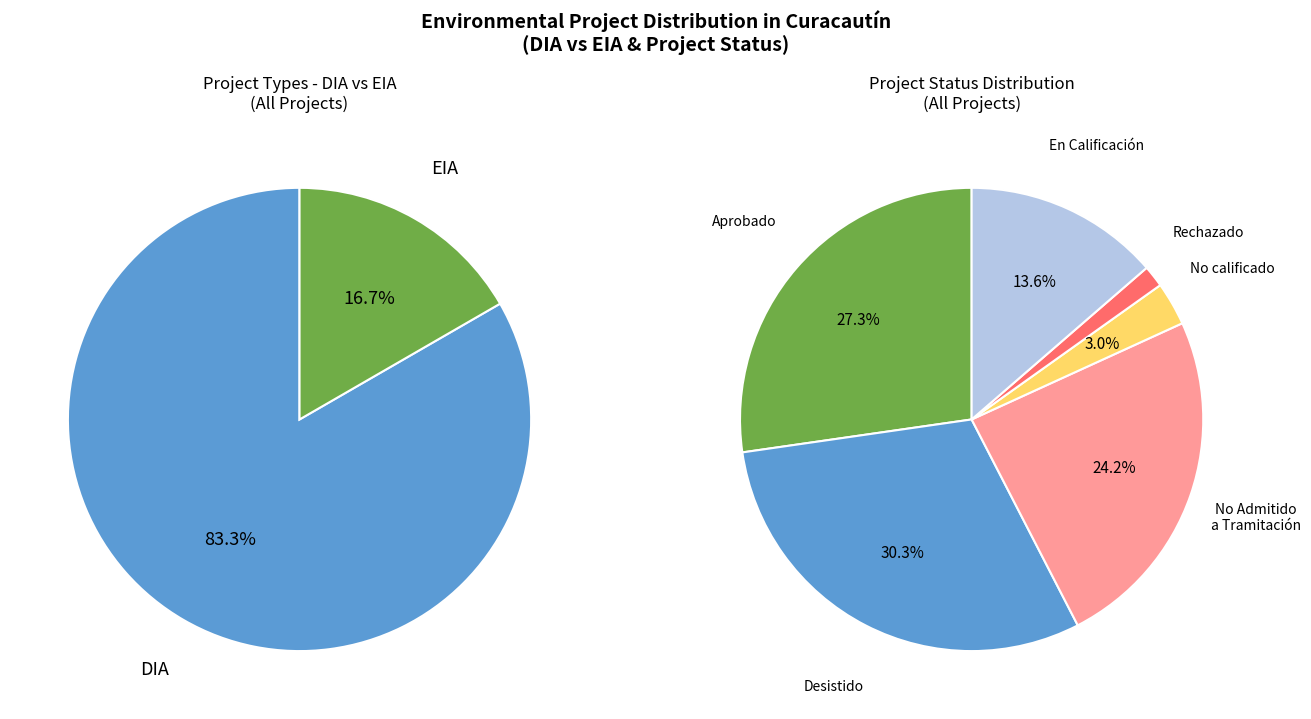

Rank the categories by value from lowest to highest.

EIA, DIA